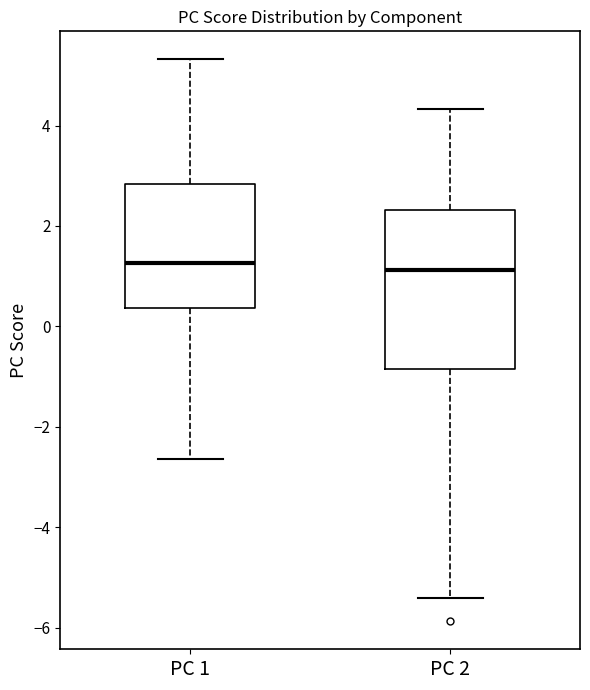

Reading left to right, transcribe this box plot: for each box, give where its median line is, the range the box spans, and where its two whiskers end, as read against the y-axis. The values are not printed on the chart, so give them approximately, as read against the axis.

PC 1: median 1.2, box 0.4 to 2.8, whiskers -2.6 to 5.4
PC 2: median 1.2, box -0.8 to 2.4, whiskers -5.4 to 4.4